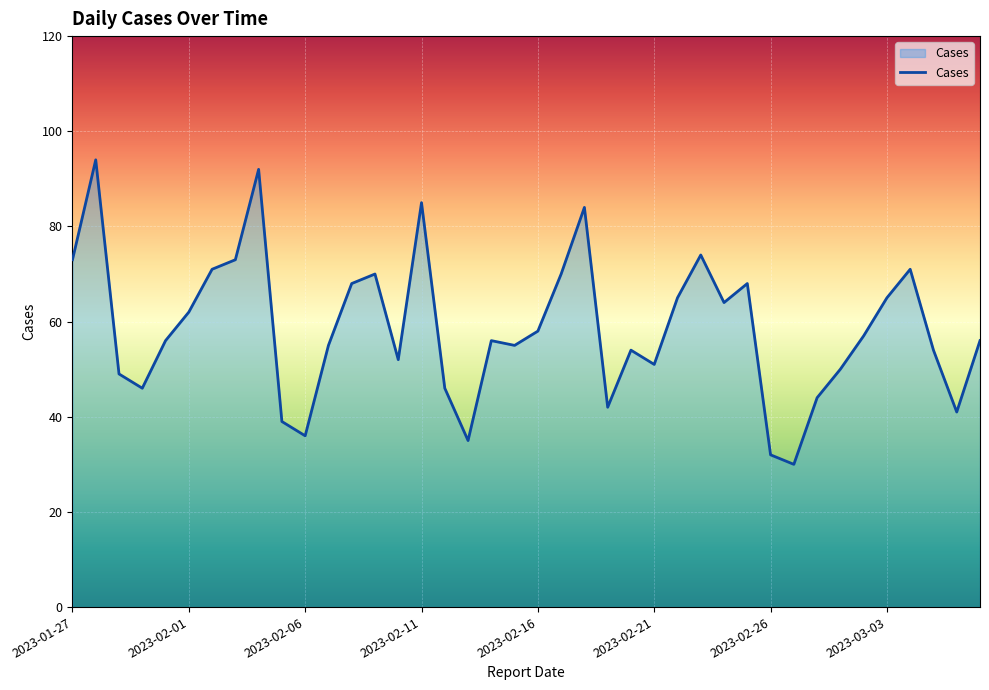

What is the maximum value shown in the chart?

94